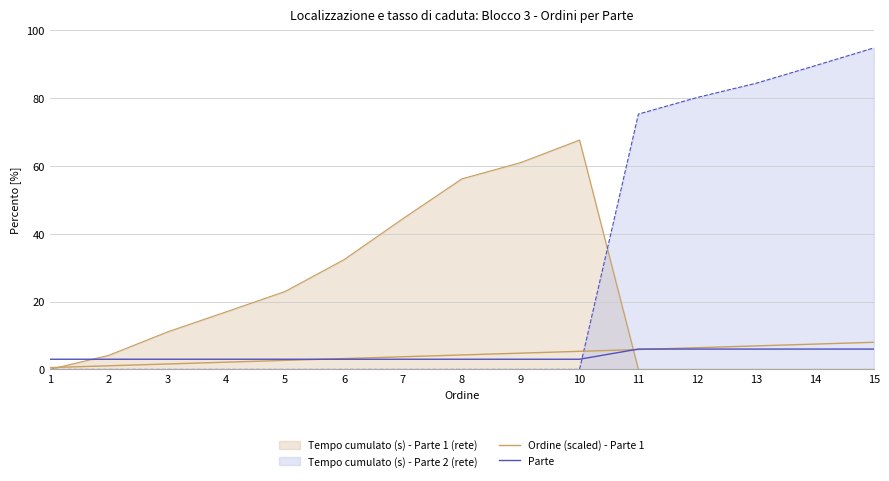

Does the chart have visible grid lines?

Yes